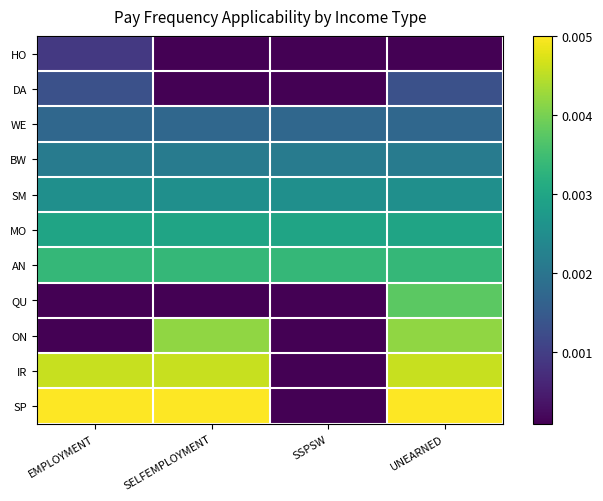

At how many categories does at least one series exceed 0?

4